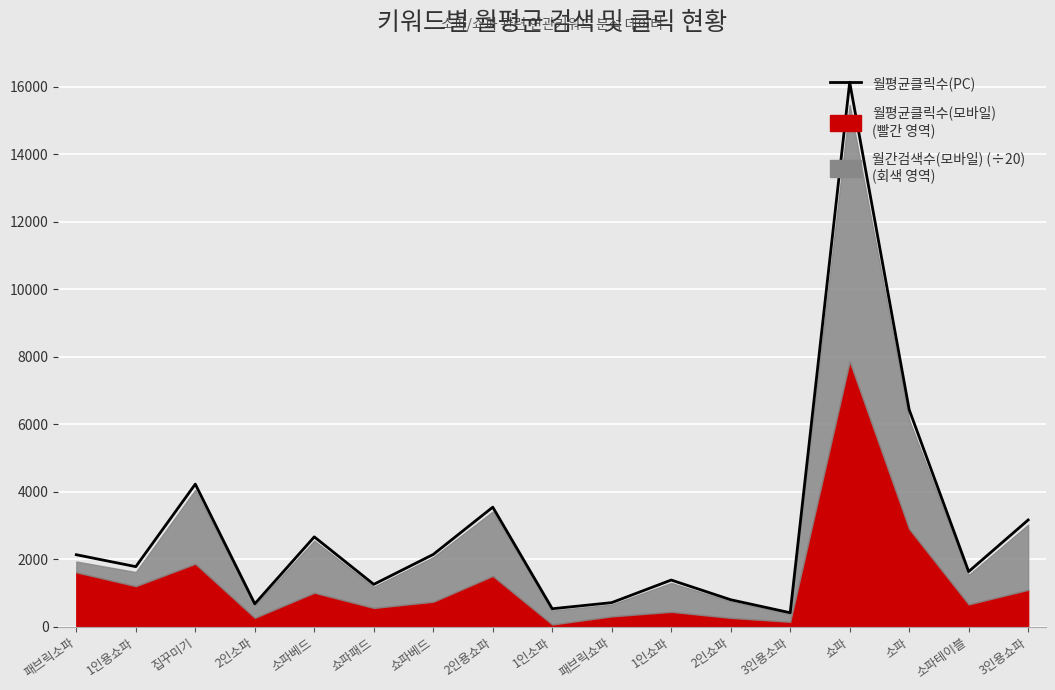

What is the minimum value shown in the chart?

412.2